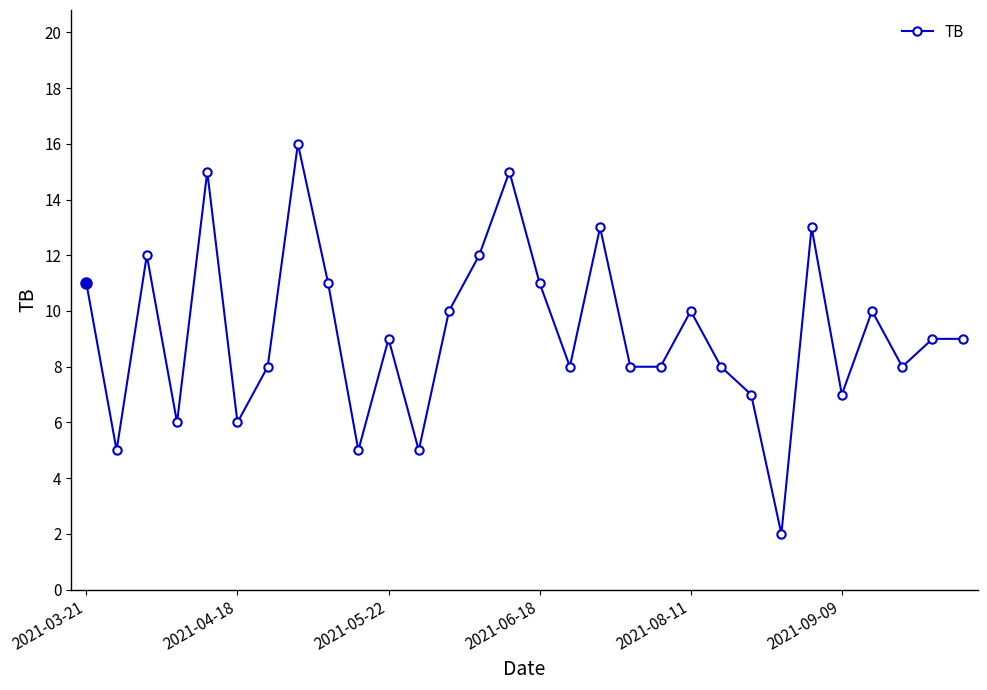

What is the difference between the maximum and second lowest values?

11